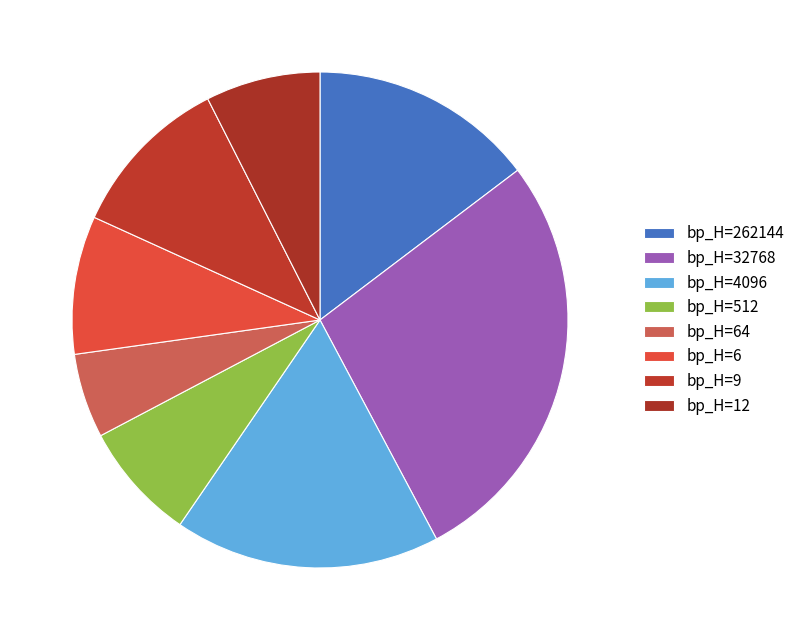

How many slices are in this pie chart?

8